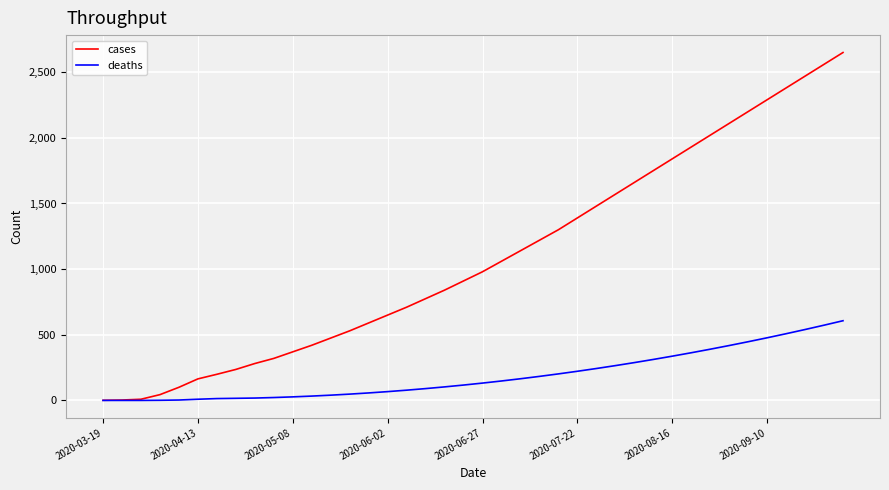

Which series has the largest range (max minus min)?

cases